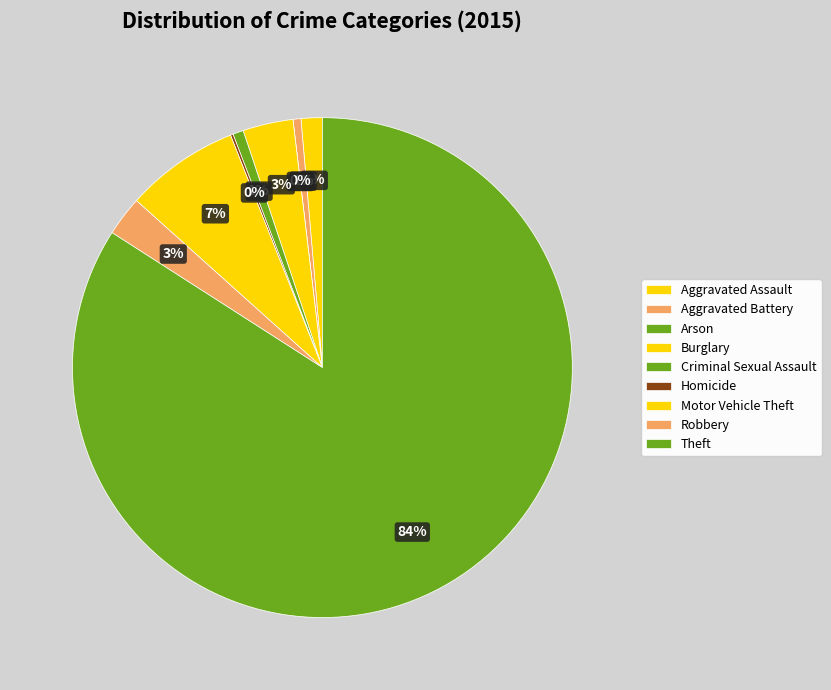

True or false: Homicide accounts for 0% of the total.

True